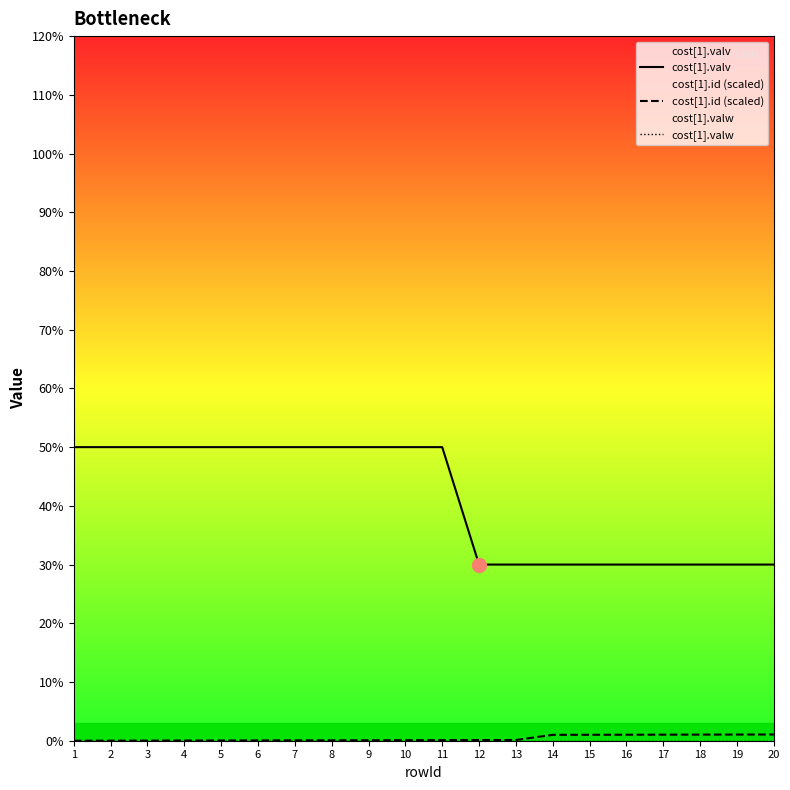

Reading left to right, list all the values displayed in this chart.

cost[1].valv: 5.0	5.0	5.0	5.0	5.0	5.0	5.0	5.0	5.0	5.0	5.0	3.0	3.0	3.0	3.0	3.0	3.0	3.0	3.0	3.0
cost[1].id (scaled): 0.0	0.0	0.0	0.0	0.0	0.0	0.0	0.0	0.0	0.0	0.0	0.0	0.0	0.1	0.1	0.1	0.1	0.1	0.1	0.1
cost[1].valw: 0.0	0.0	0.0	0.0	0.0	0.0	0.0	0.0	0.0	0.0	0.0	0.0	0.0	0.0	0.0	0.0	0.0	0.0	0.0	0.0